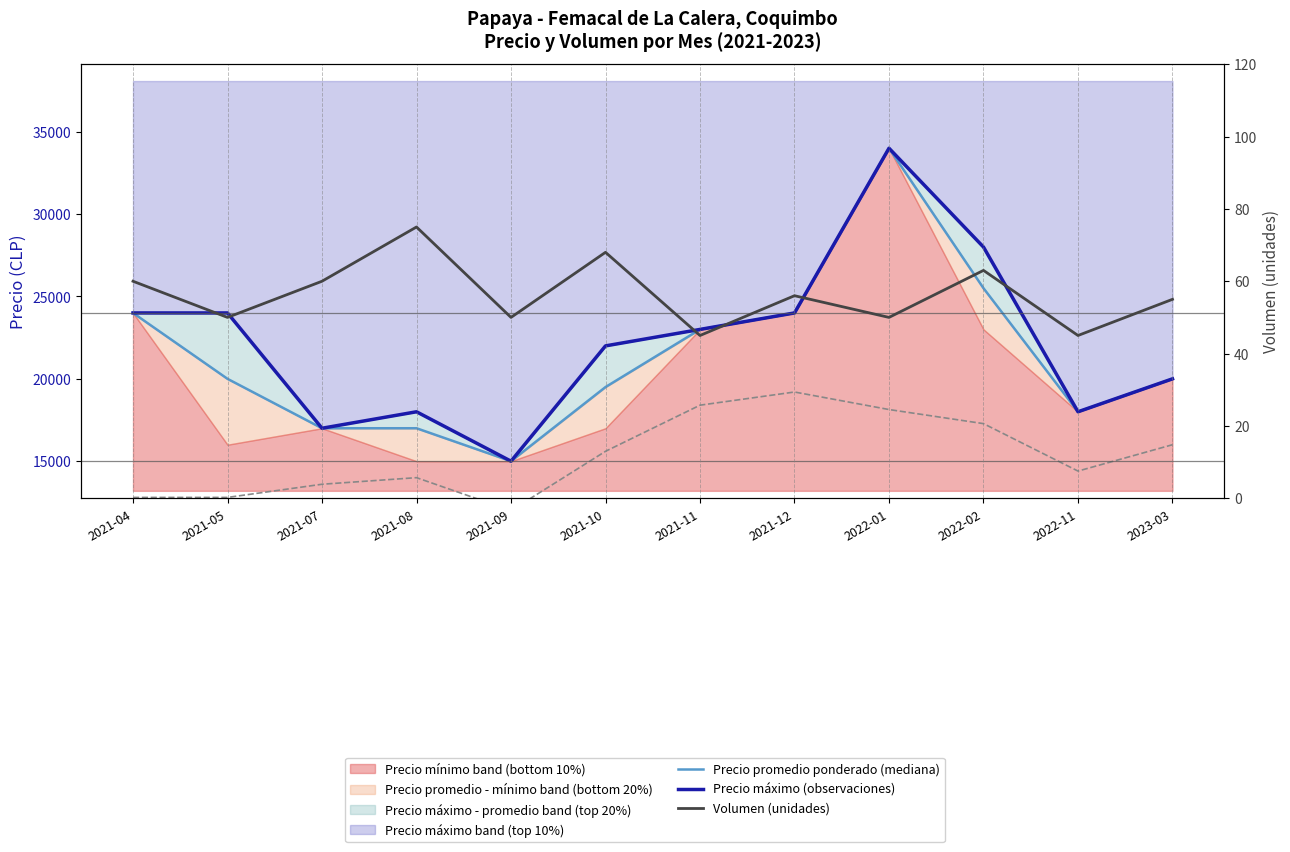

The Precio máximo (observación) series shows 17000 at 2021-07. True or false?

True